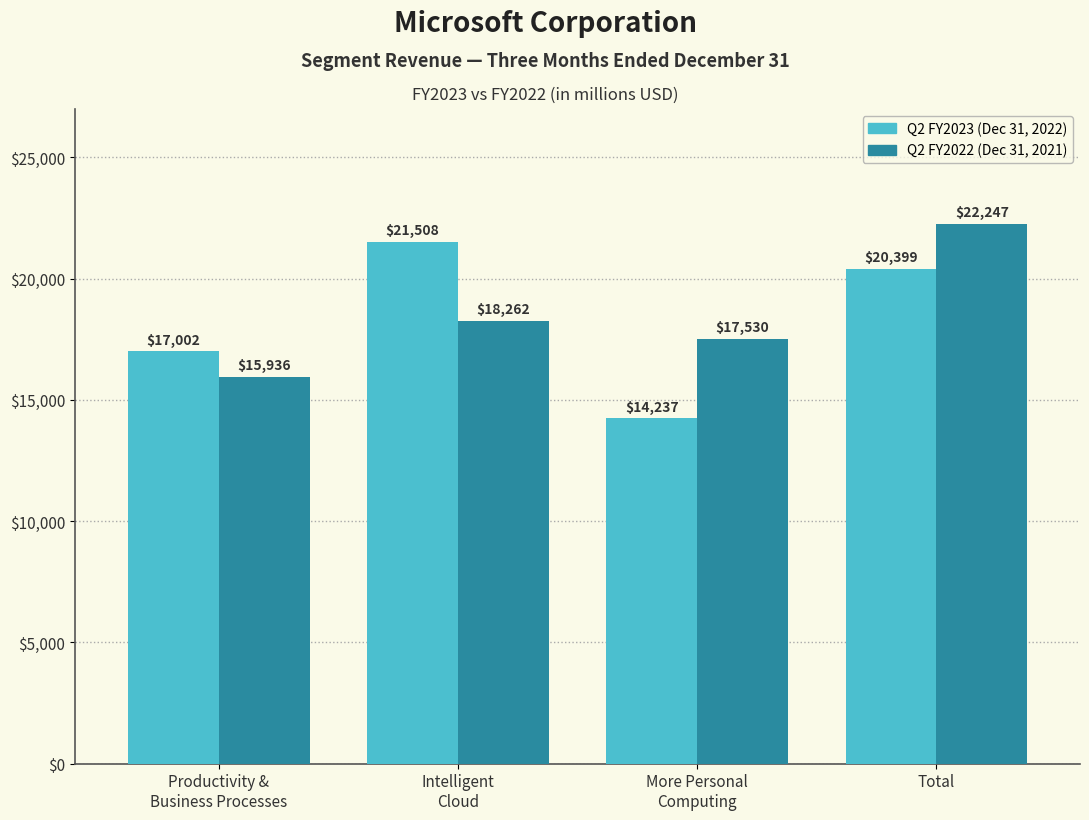

At which category does the chart reach its peak across all series?

Total